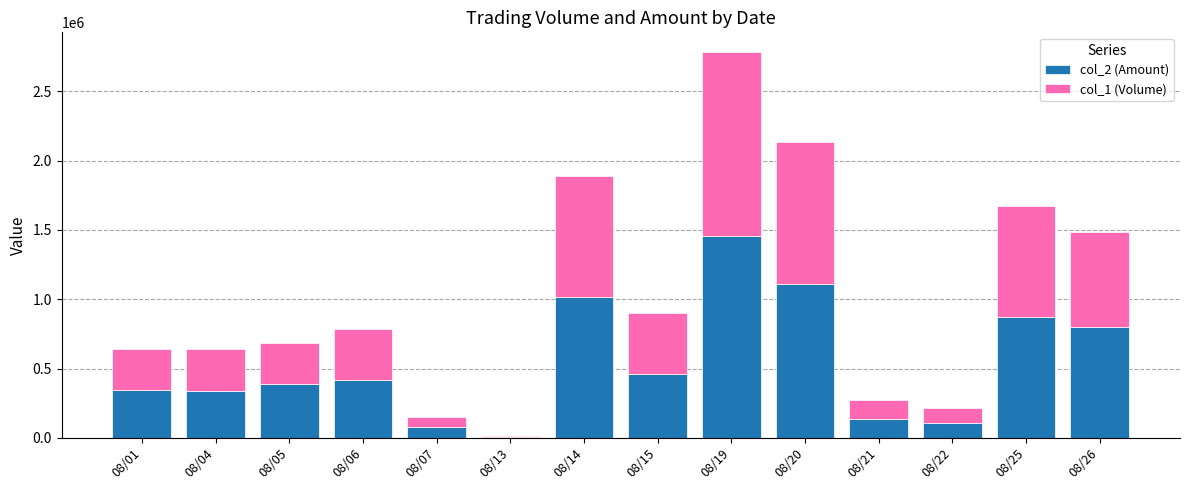

Count the number of data series in this chart.

2